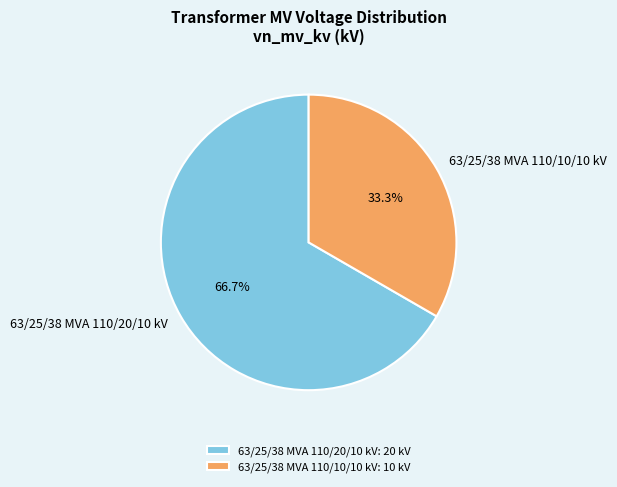

To the nearest percent, what percentage of the pie is 63/25/38 MVA 110/20/10 kV?

67%